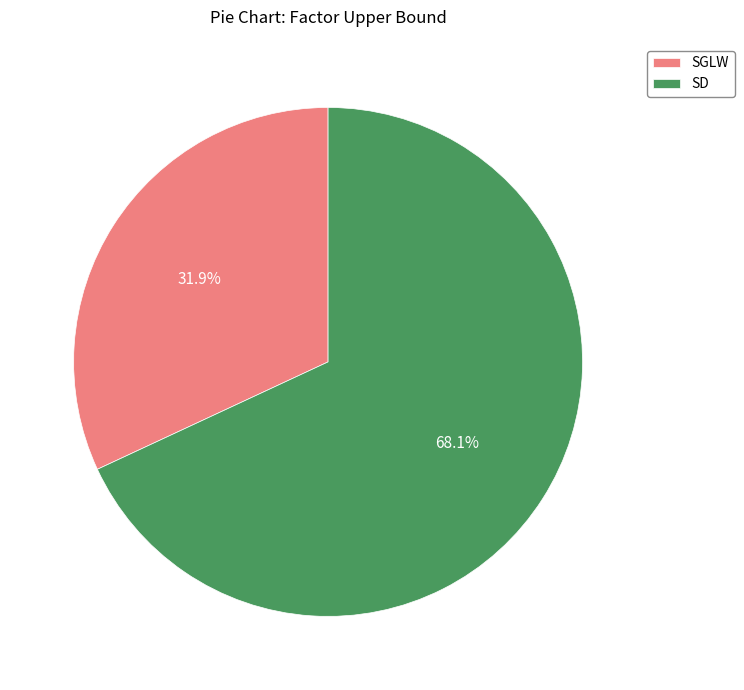

To the nearest percent, what is the average slice percentage?

50%